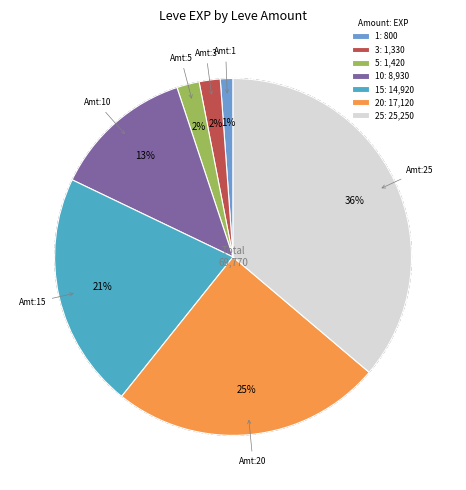

To the nearest percent, what percentage of the pie is 1?

1%